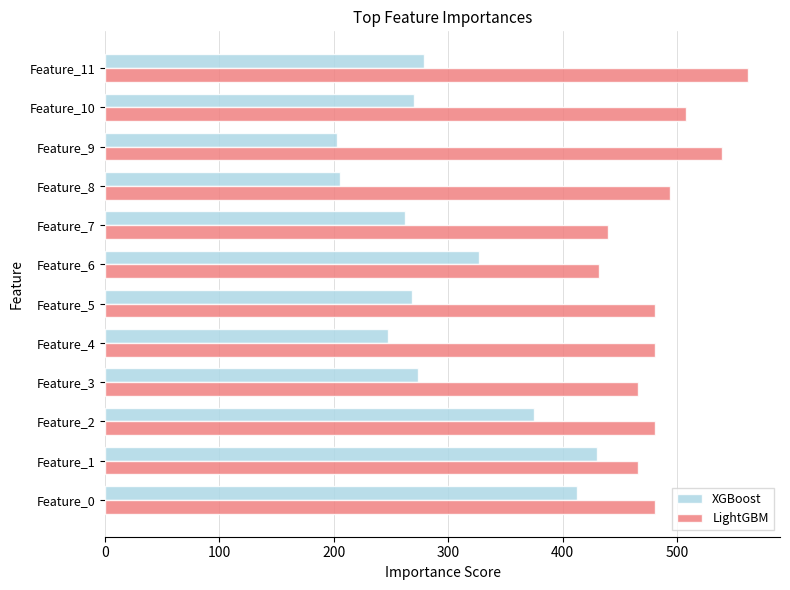

How many categories are shown in the chart?

12